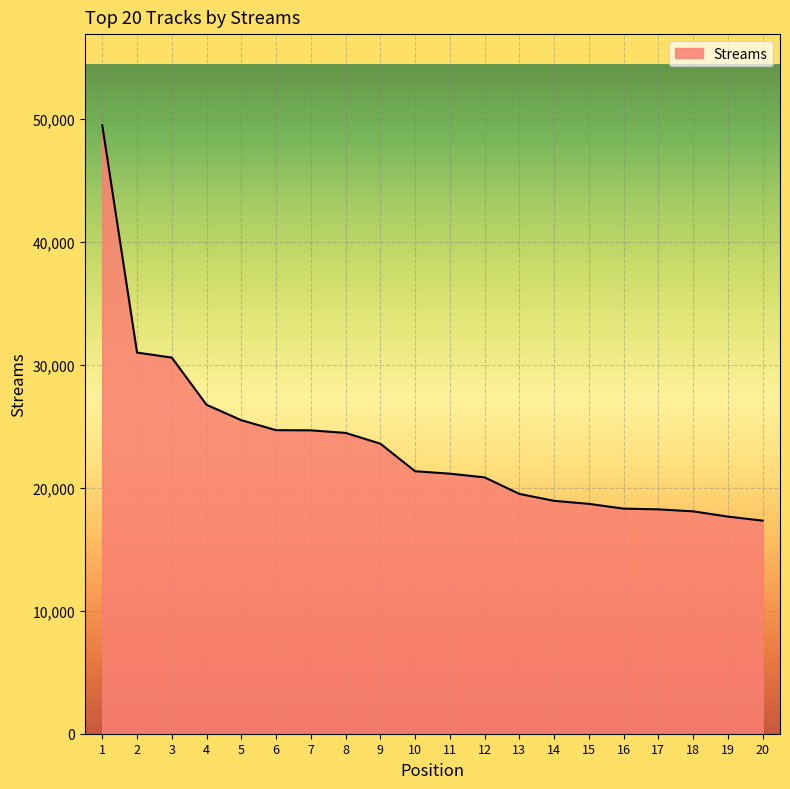

What is the difference between the maximum and minimum values?

32151